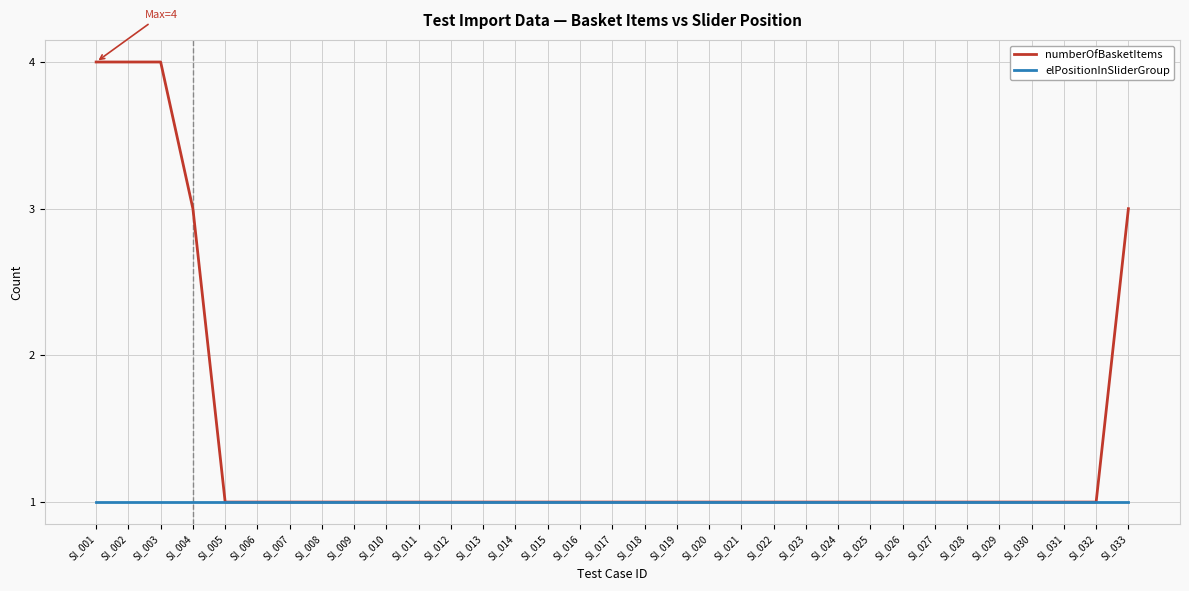

Count the numberOfBasketItems values in the range 1 to 2.

28